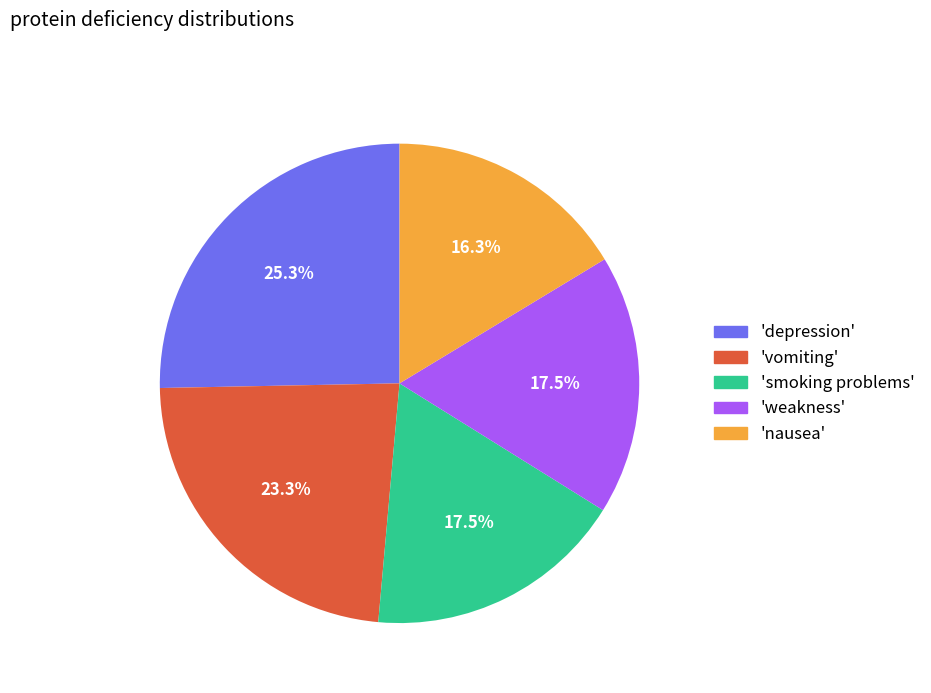

Which category has the biggest portion of the pie?

'depression'